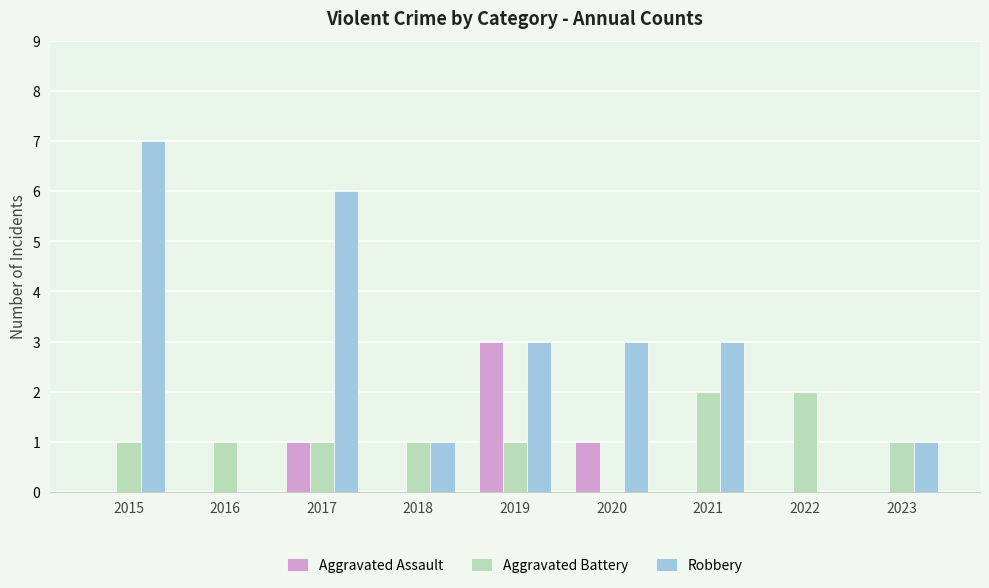

At which label does Robbery reach its peak?

2015